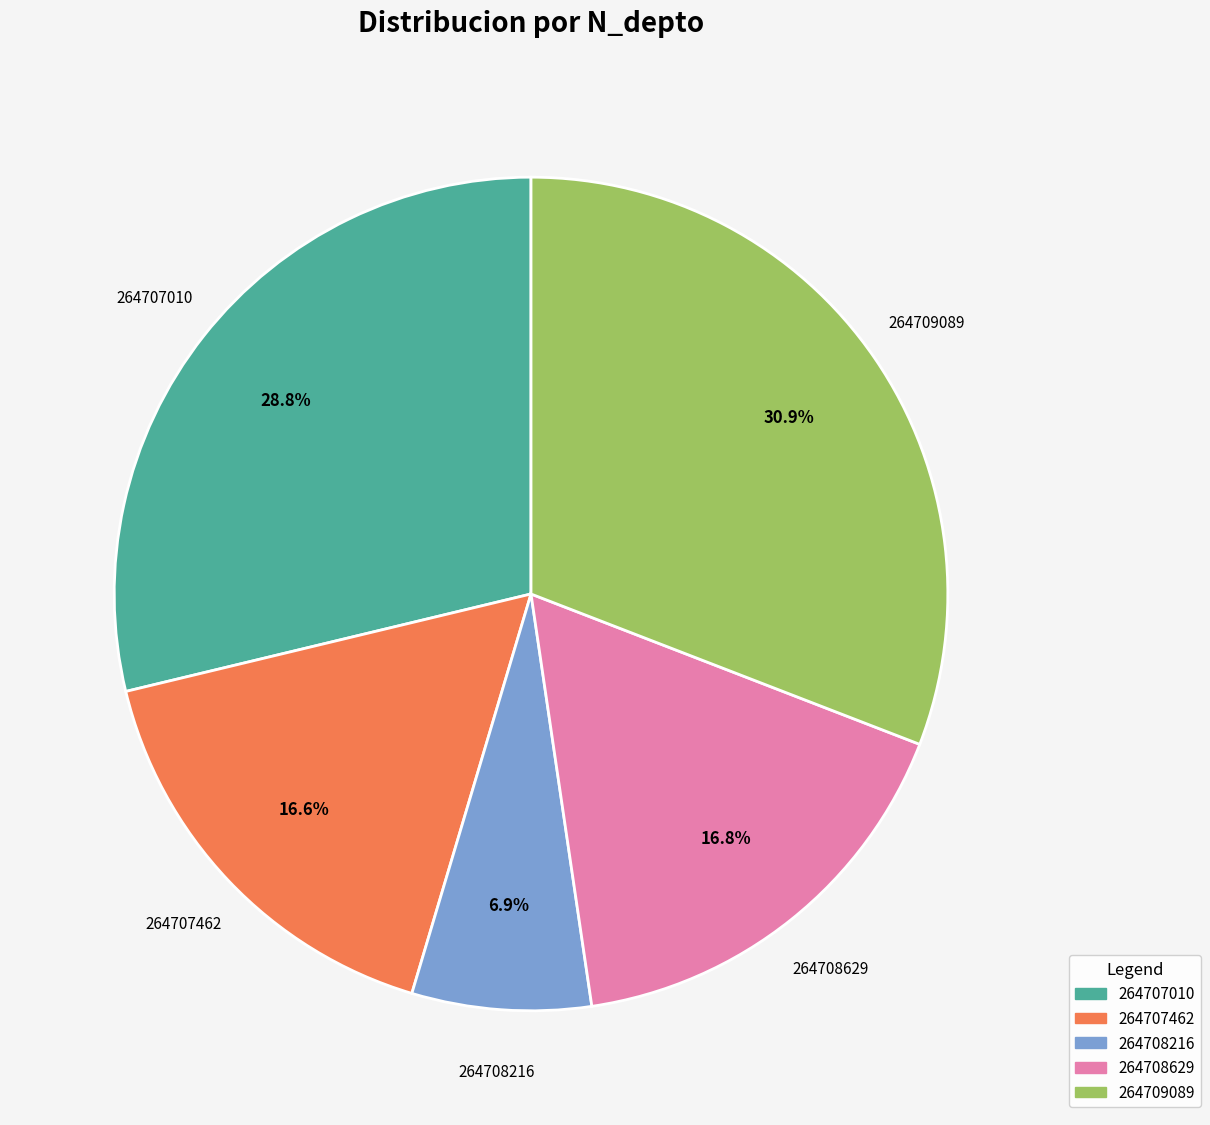

Between 264709089 and 264708629, which is larger?

264709089